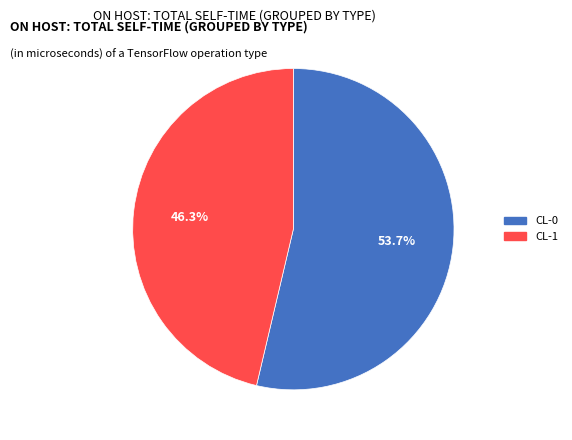

Which slice is the smallest?

CL-1